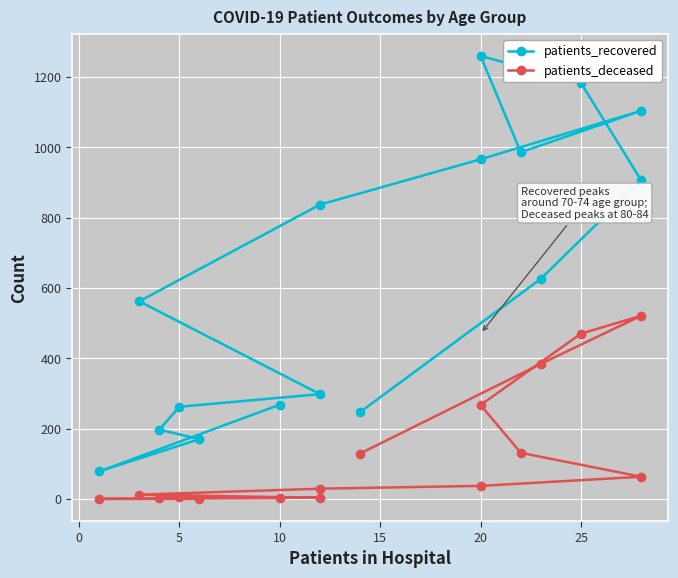

What is the label of the 16th point from the right?

10